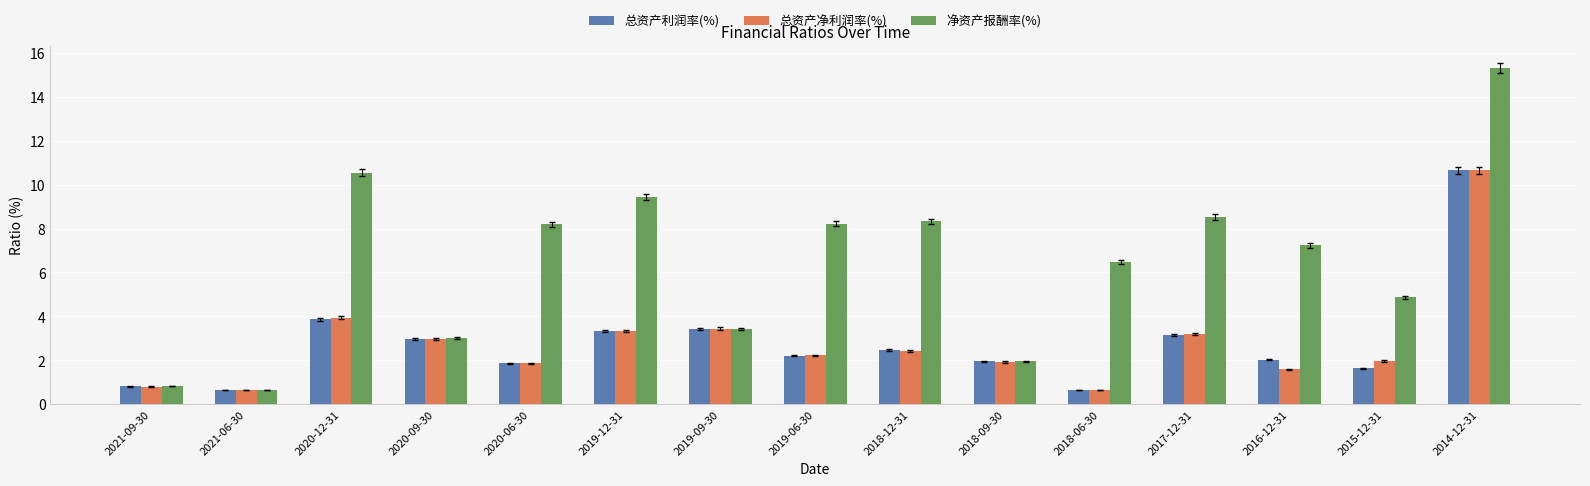

What are all the series names shown in the legend?

总资产利润率(%), 总资产净利润率(%), 净资产报酬率(%)